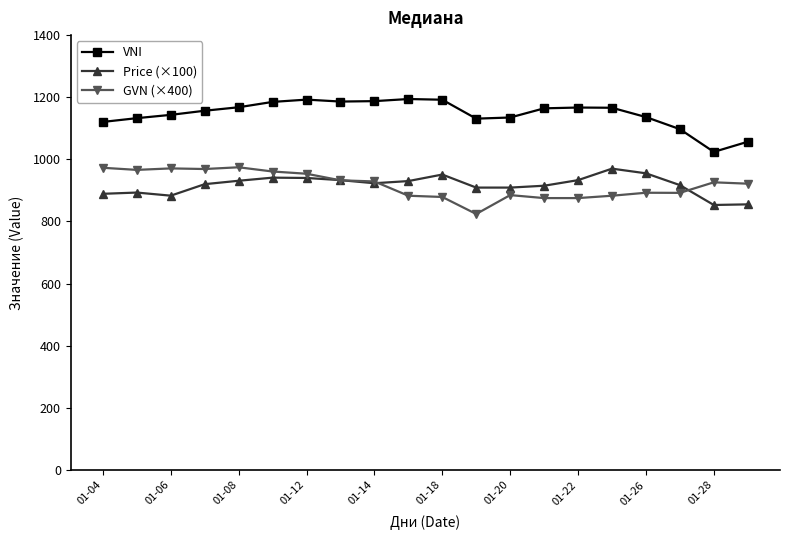

True or false: VNI and Price (×100) cross at least once.

False